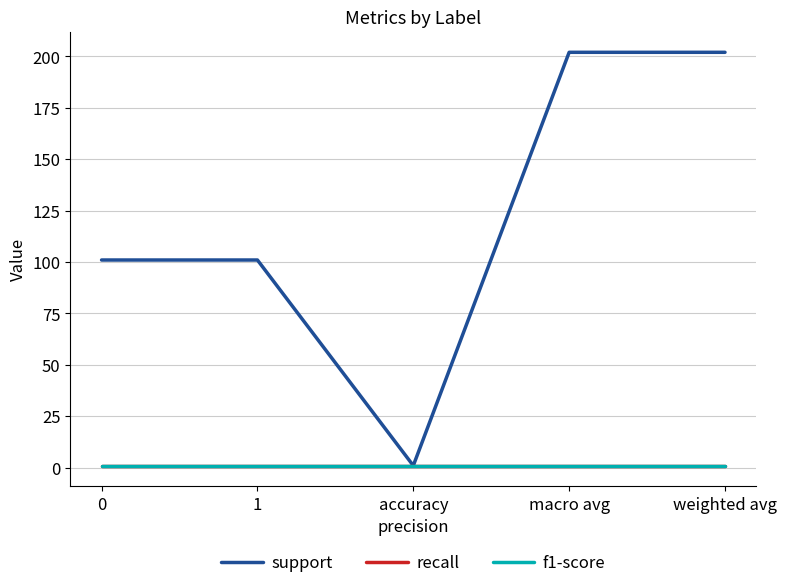

Does the chart display data point markers on the line(s)?

No